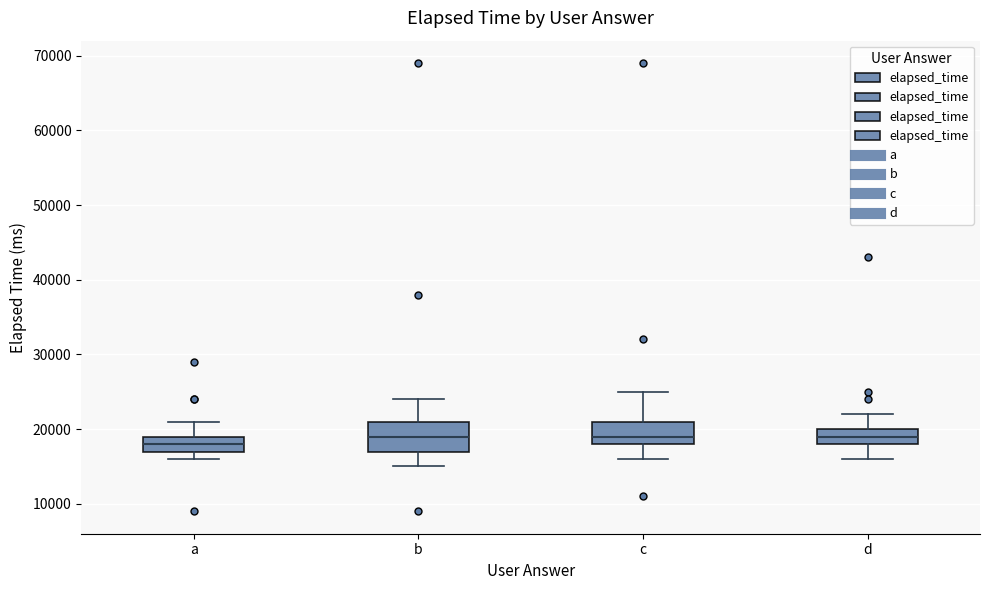

Reading left to right, transcribe this box plot: for each box, give where its median line is, the range the box spans, and where its two whiskers end, as read against the y-axis. The values are not printed on the chart, so give them approximately, as read against the axis.

a: median 18000, box 17000 to 19000, whiskers 16000 to 21000
b: median 19000, box 17000 to 21000, whiskers 15000 to 24000
c: median 19000, box 18000 to 21000, whiskers 16000 to 25000
d: median 19000, box 18000 to 20000, whiskers 16000 to 22000